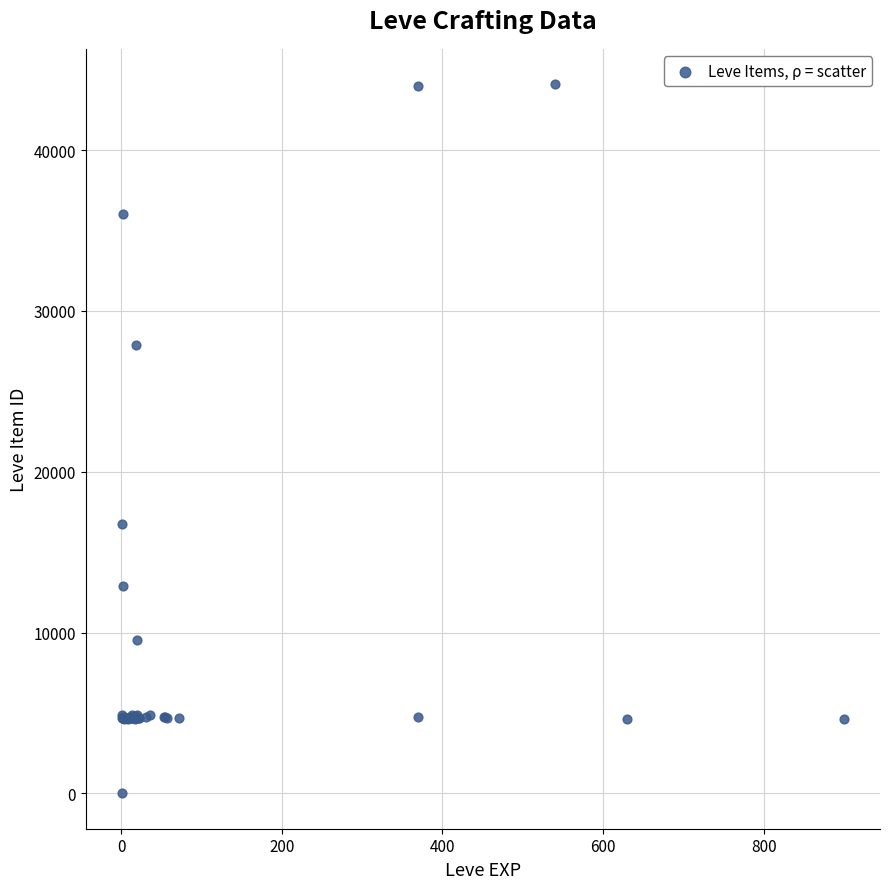

What Y value in the scatter plot is closest to 22050?

16734